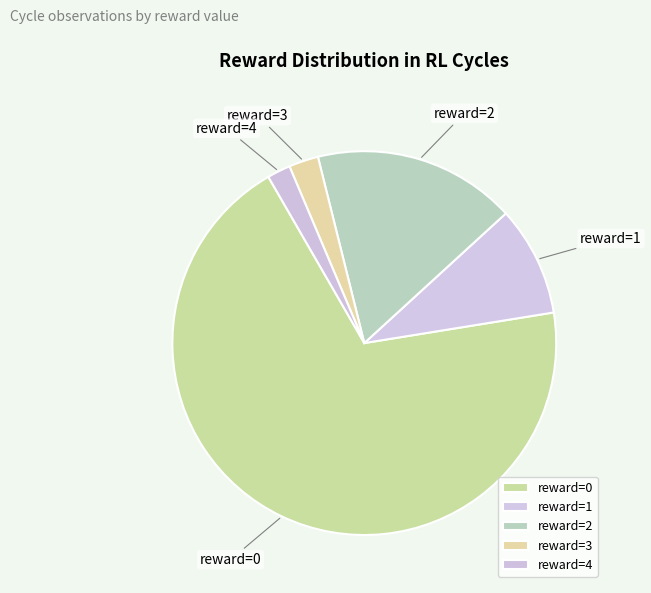

How many segments does this pie chart have?

5